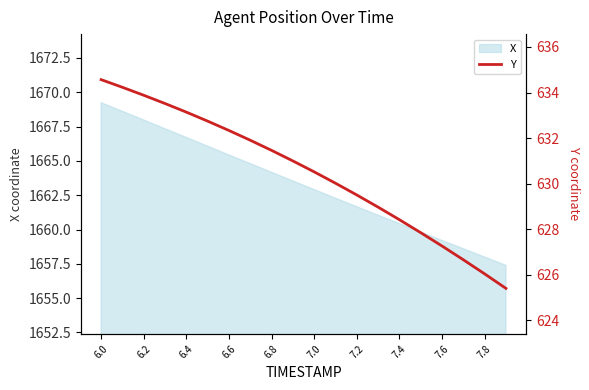

Where does the data first go above 630?

6.0